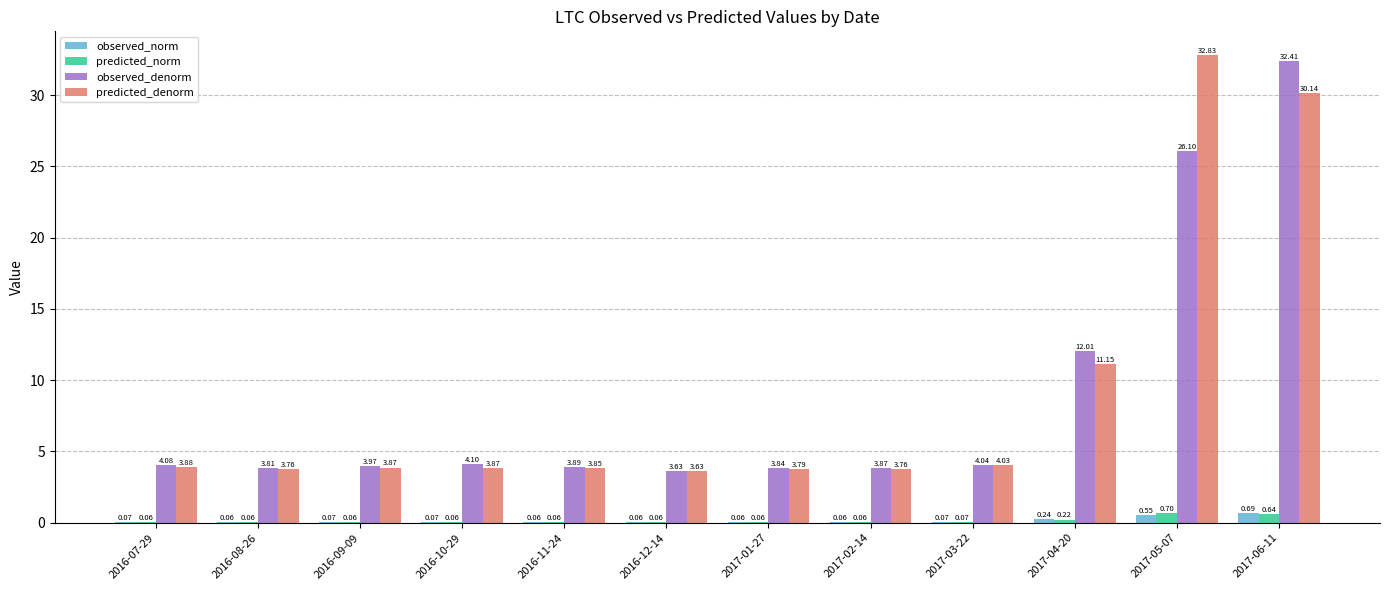

The observed_denorm series shows 6.8 at 2016-10-29. True or false?

False